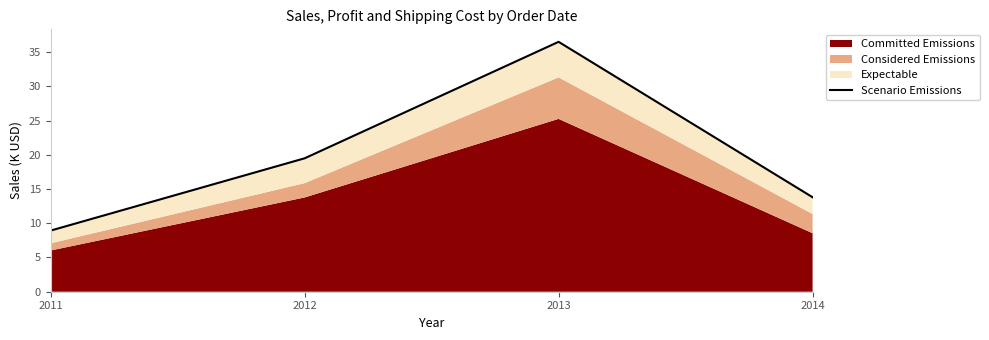

Approximately how many times larger is the value at 2011 compared to 2012?

0.5